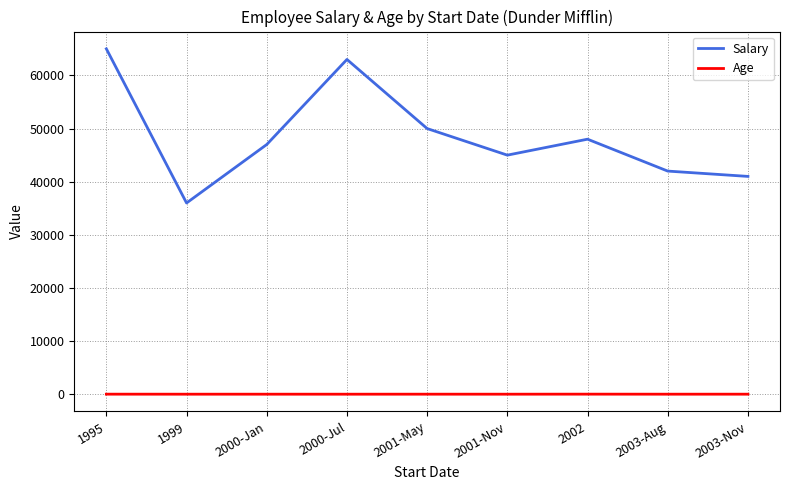

The Salary series shows 97213 at 1995. True or false?

False